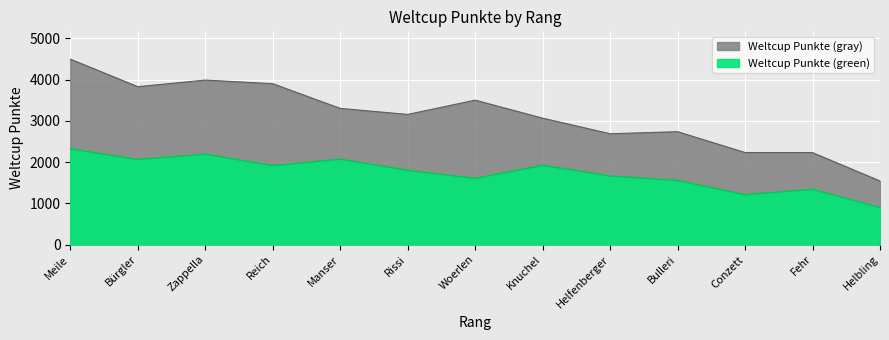

Approximately how many times larger is the value at 6 compared to 13?

2.2